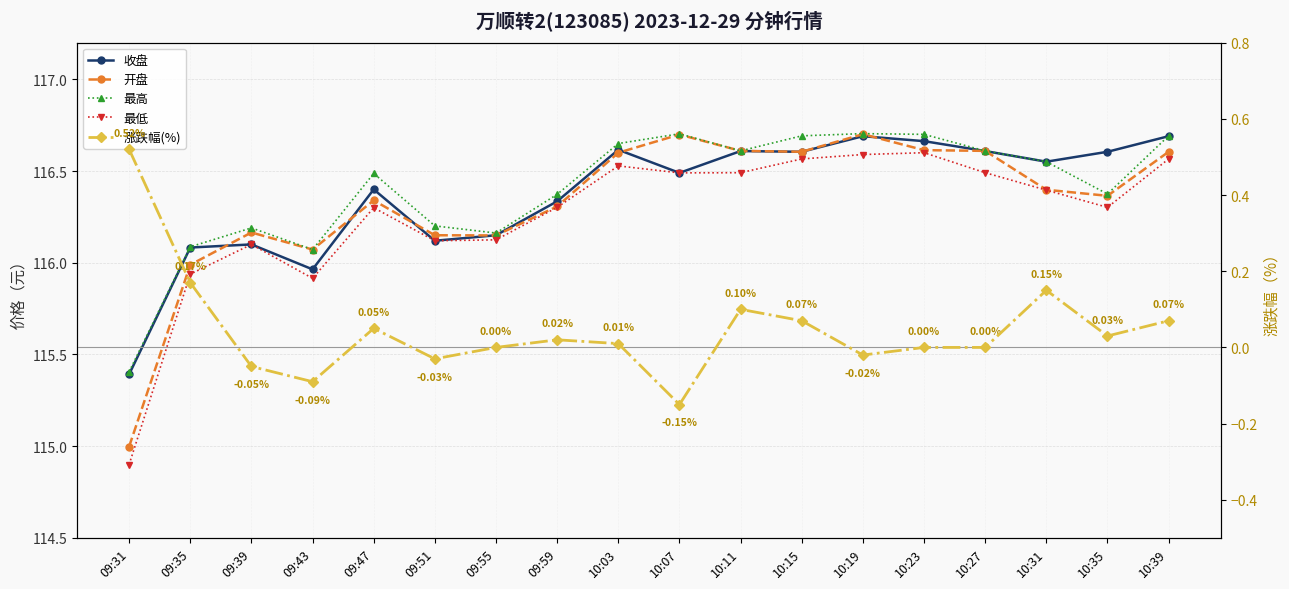

What is the spread (max minus min) of values at 10:27?

116.6